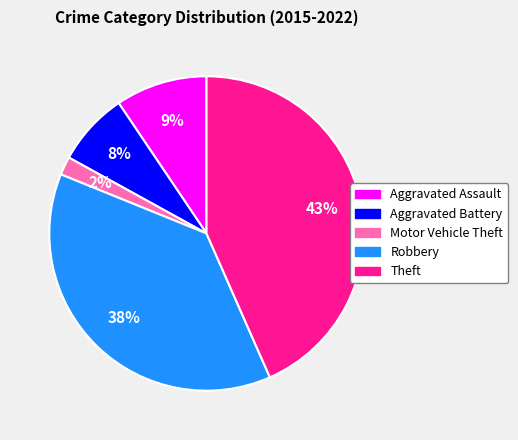

To the nearest percent, what portion does Robbery represent?

38%